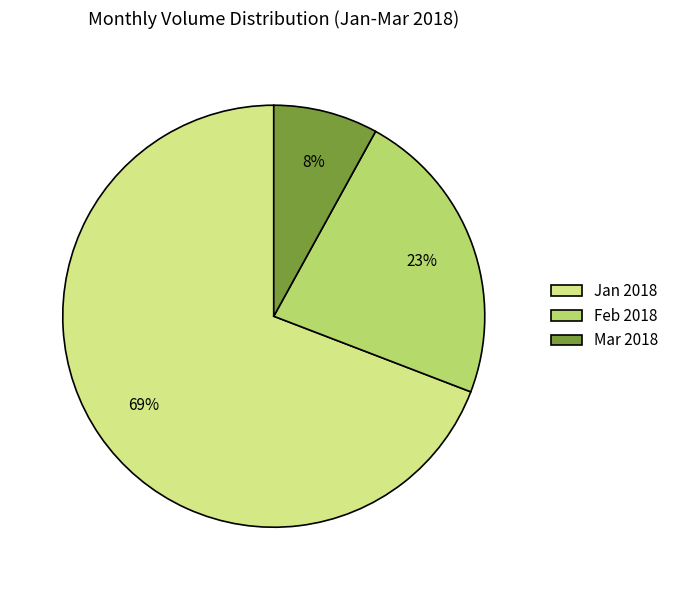

Which category accounts for the majority?

Jan 2018